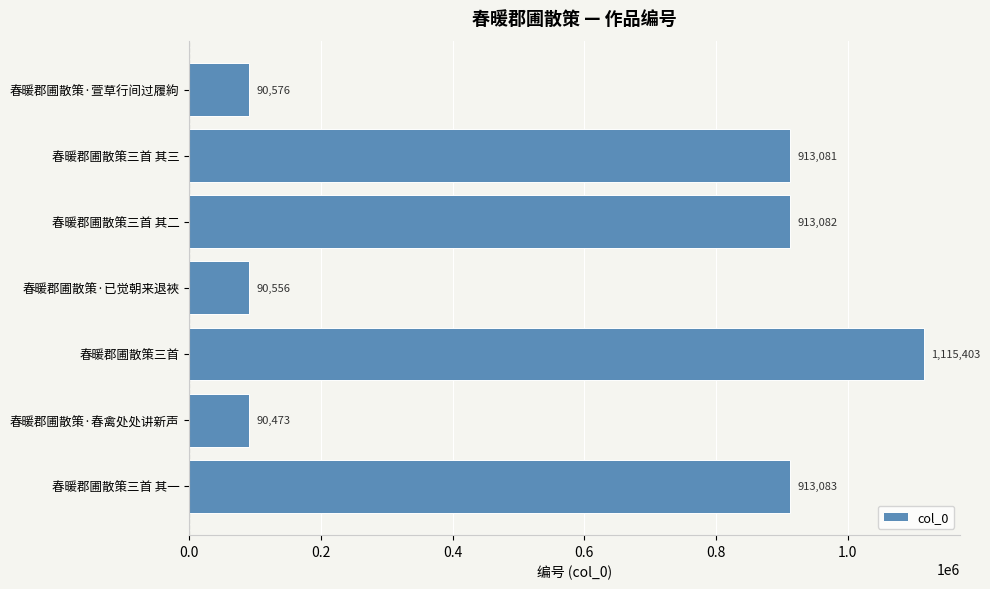

What is the change in value from 春暖郡圃散策三首 其三 to 春暖郡圃散策三首 其二?

+1